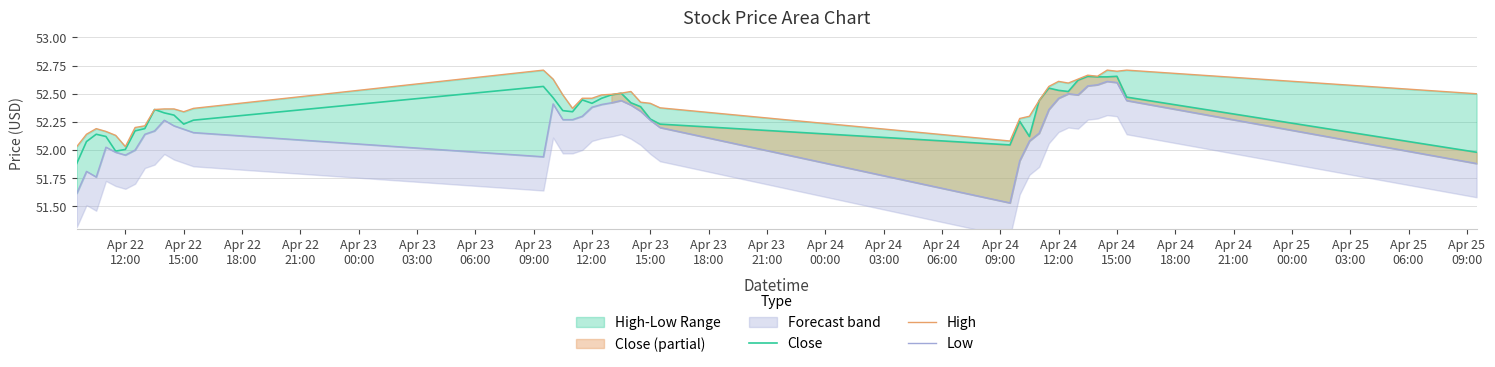

Count the number of categories in the chart.

40